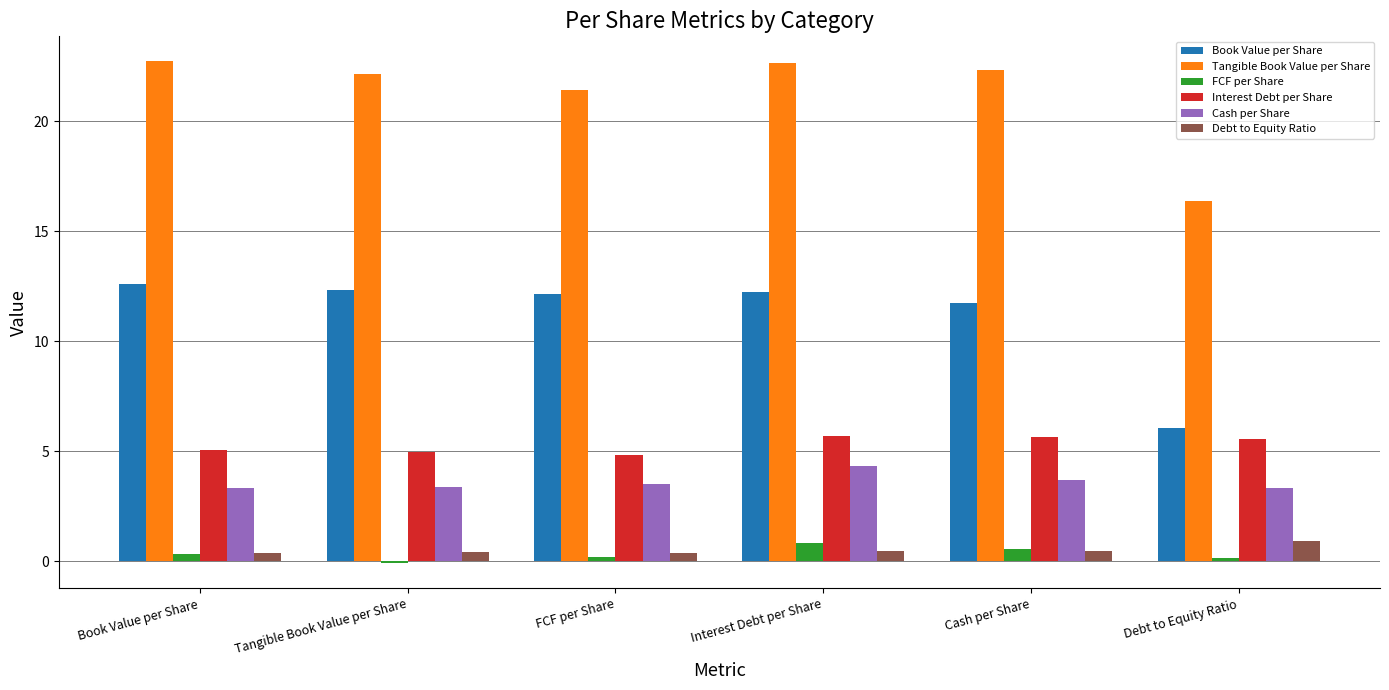

Between FCF per Share and Debt to Equity Ratio, which series saw the biggest shift?

Book Value per Share